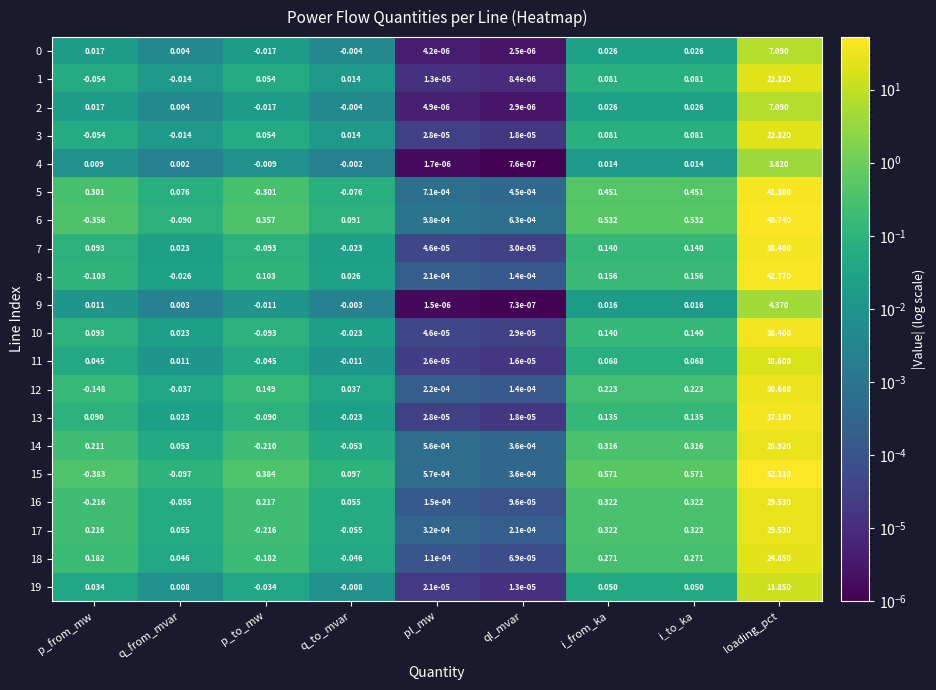

Which label corresponds to the smallest value in the chart?

p_from_mw